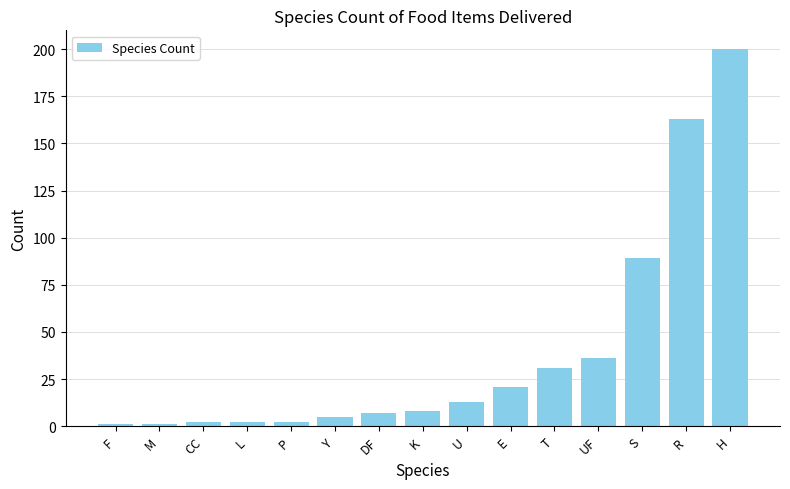

Reading right to left, transcribe all the data shown in this chart.

H=200	R=163	S=89	UF=36	T=31	E=21	U=13	K=8	DF=7	Y=5	P=2	L=2	CC=2	M=1	F=1